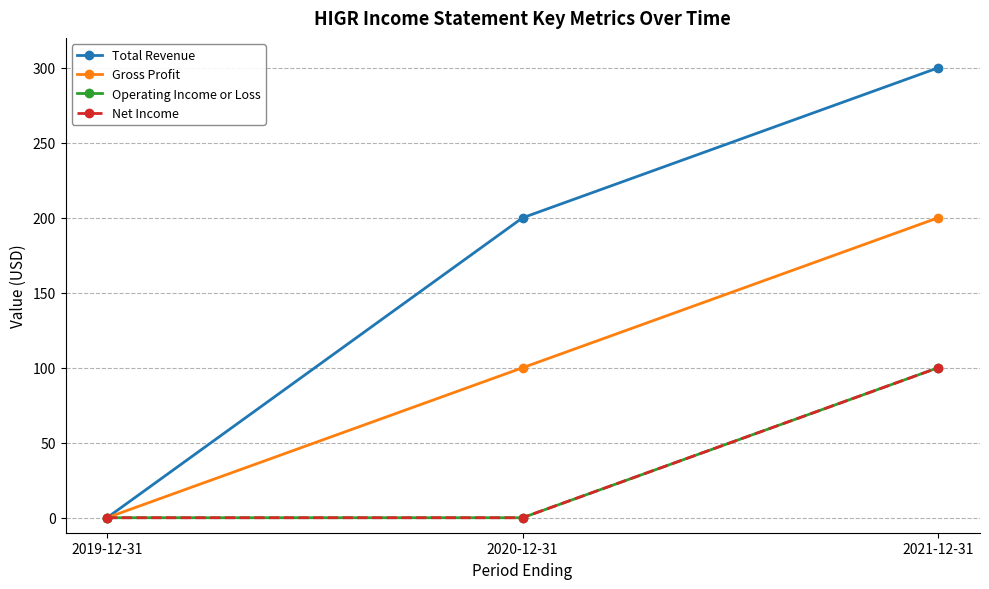

Rank the categories by Operating Income or Loss value from highest to lowest.

2021-12-31, 2019-12-31, 2020-12-31